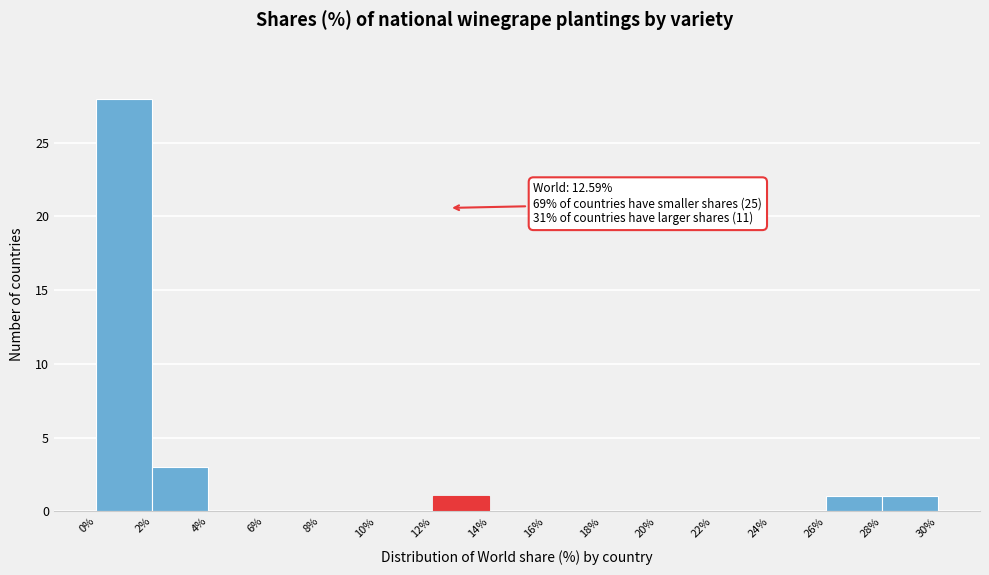

Which range on the x-axis has the tallest bar?

0% to 2%